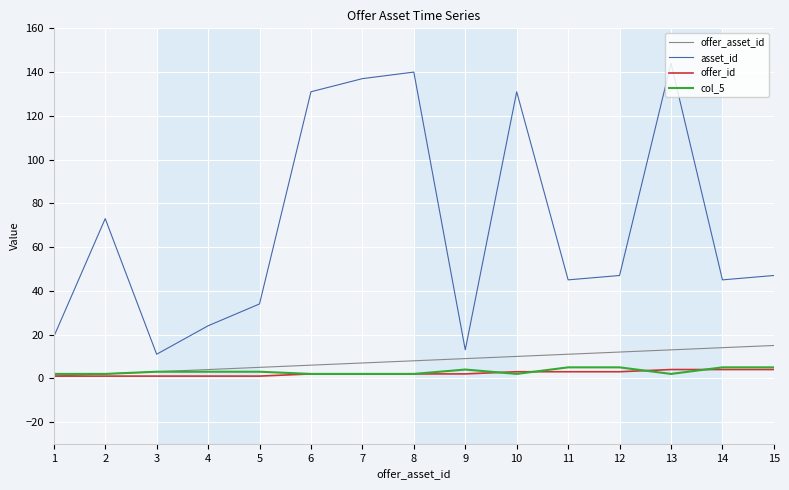

Is it true that col_5 equals 2 at 6?

True